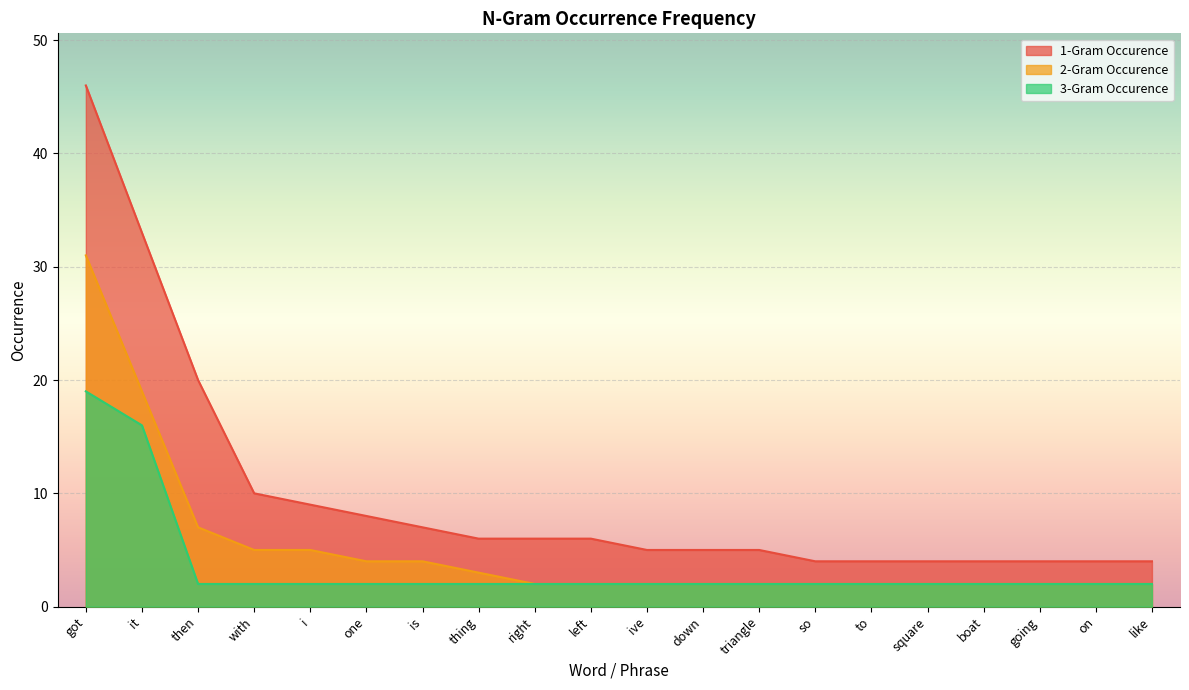

True or false: 1-Gram Occurence and 3-Gram Occurence intersect in this chart.

False